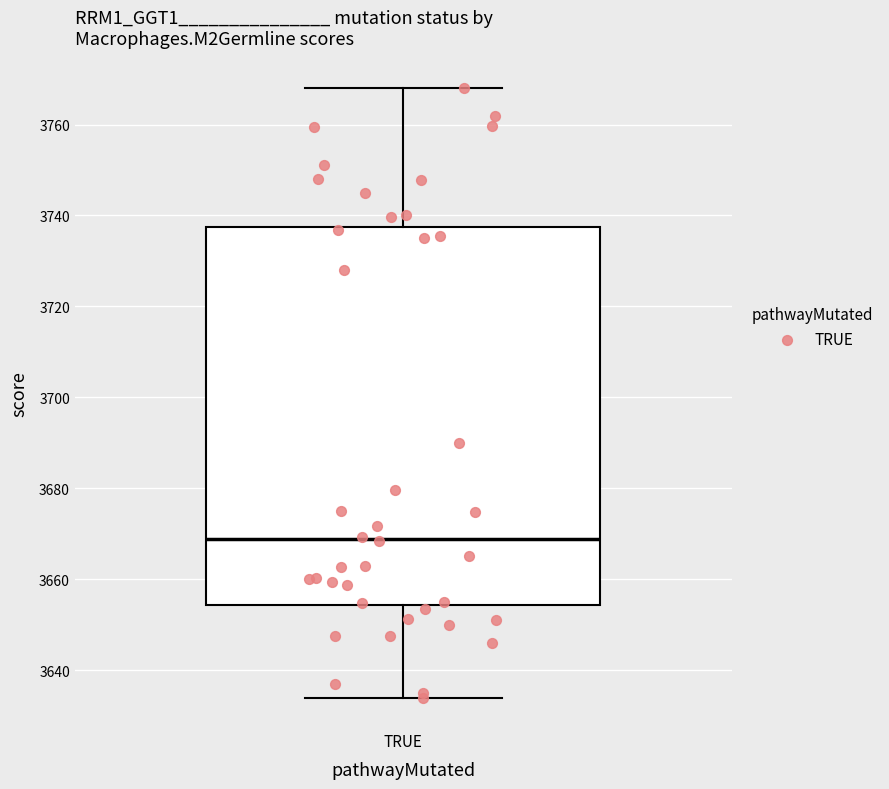

Transcribe this box plot: give where the median line is, the range the box spans, and where the two whiskers end, as read against the y-axis. The values are not printed on the chart, so give them approximately, as read against the axis.

median 3668, box 3654 to 3738, whiskers 3634 to 3768